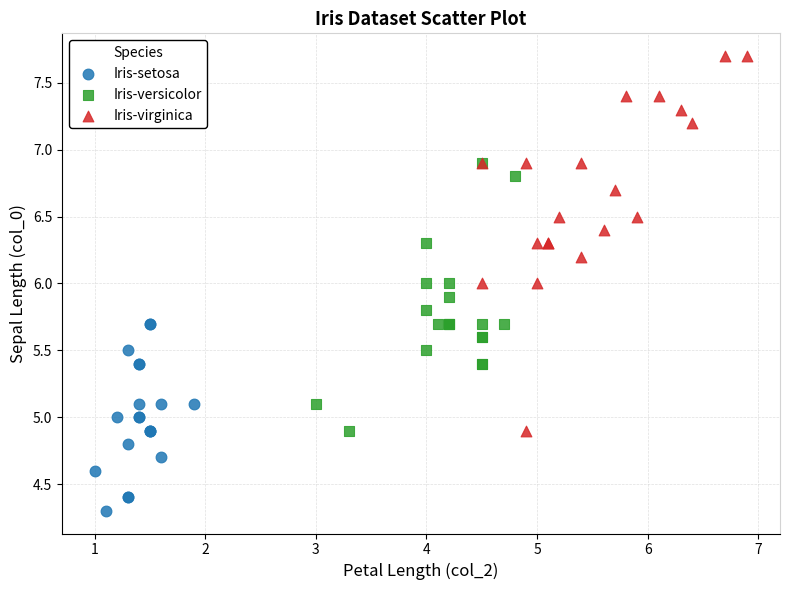

Which series has the largest Y range (max minus min)?

Iris-virginica